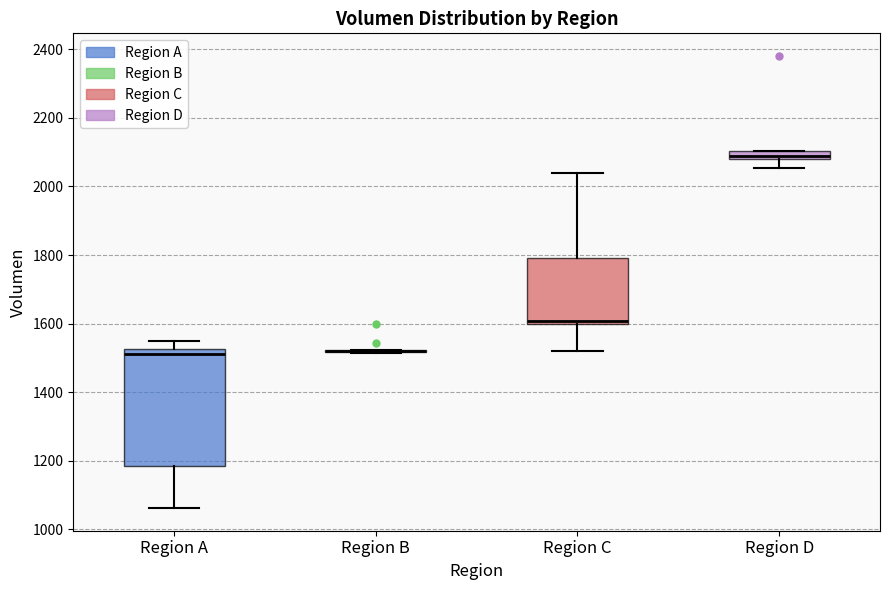

Where is the lower edge of the box for Region C on the y-axis? The values are not printed on the chart, so give them approximately, as read against the axis.

1600